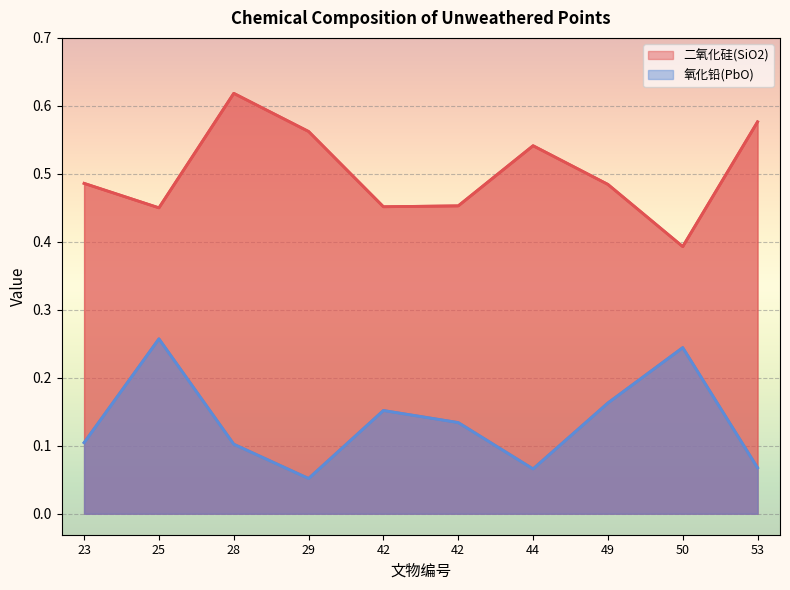

Reading left to right, transcribe all the data shown in this chart.

二氧化硅(SiO2): 23=0.5	25=0.5	28=0.6	29=0.6	42=0.5	42=0.5	44=0.5	49=0.5	50=0.4	53=0.6
氧化铅(PbO): 23=0.1	25=0.3	28=0.1	29=0.1	42=0.2	42=0.1	44=0.1	49=0.2	50=0.2	53=0.1